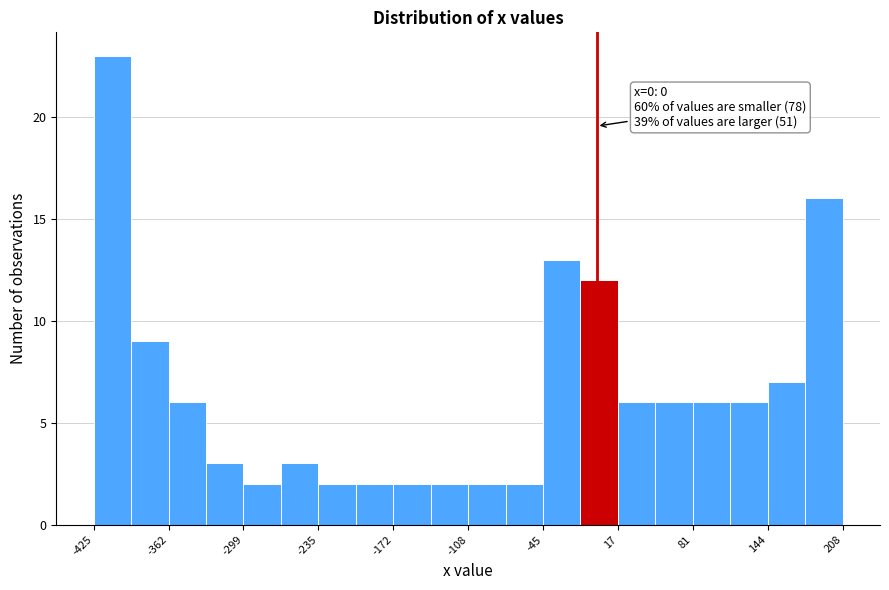

Around what value on the x-axis is the tallest bar? Give the approximate position of its centre, as read against the axis.

-410